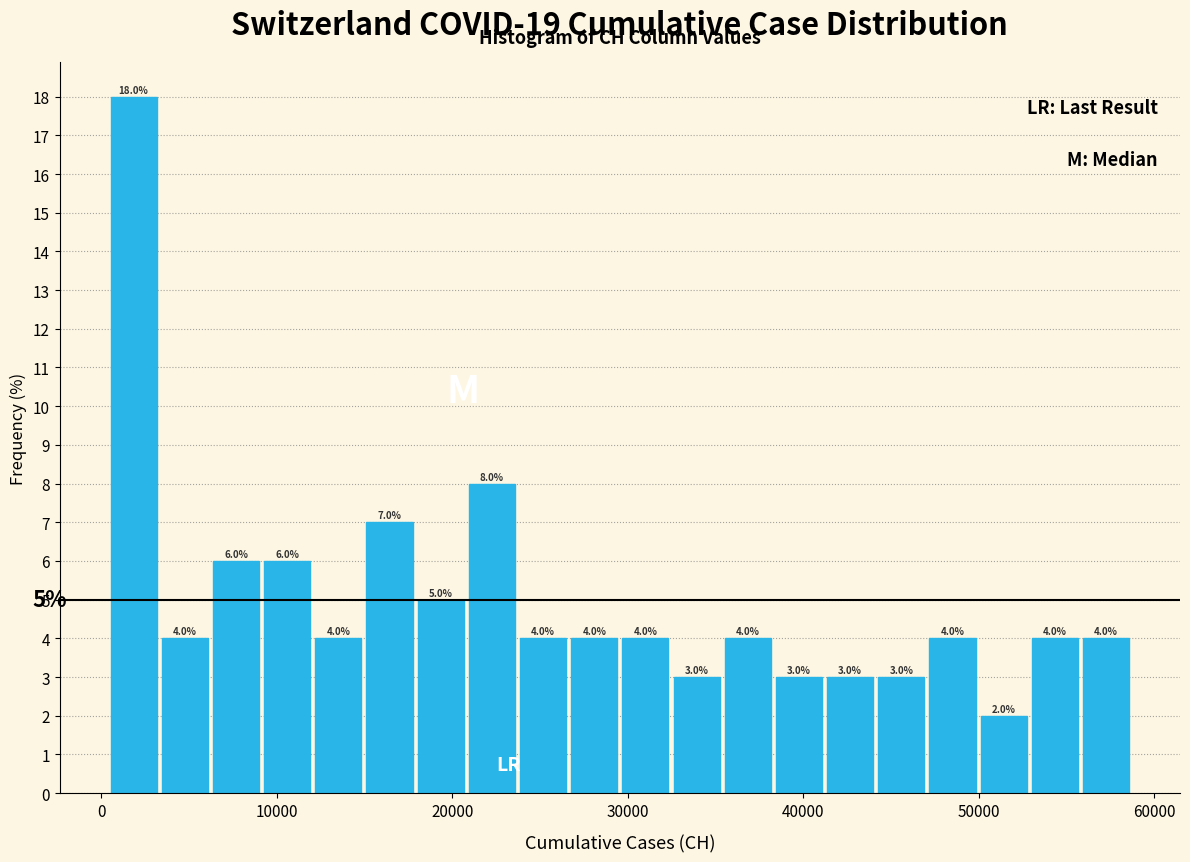

Read against the x-axis, roughly where is the centre of the tallest bar?

2000